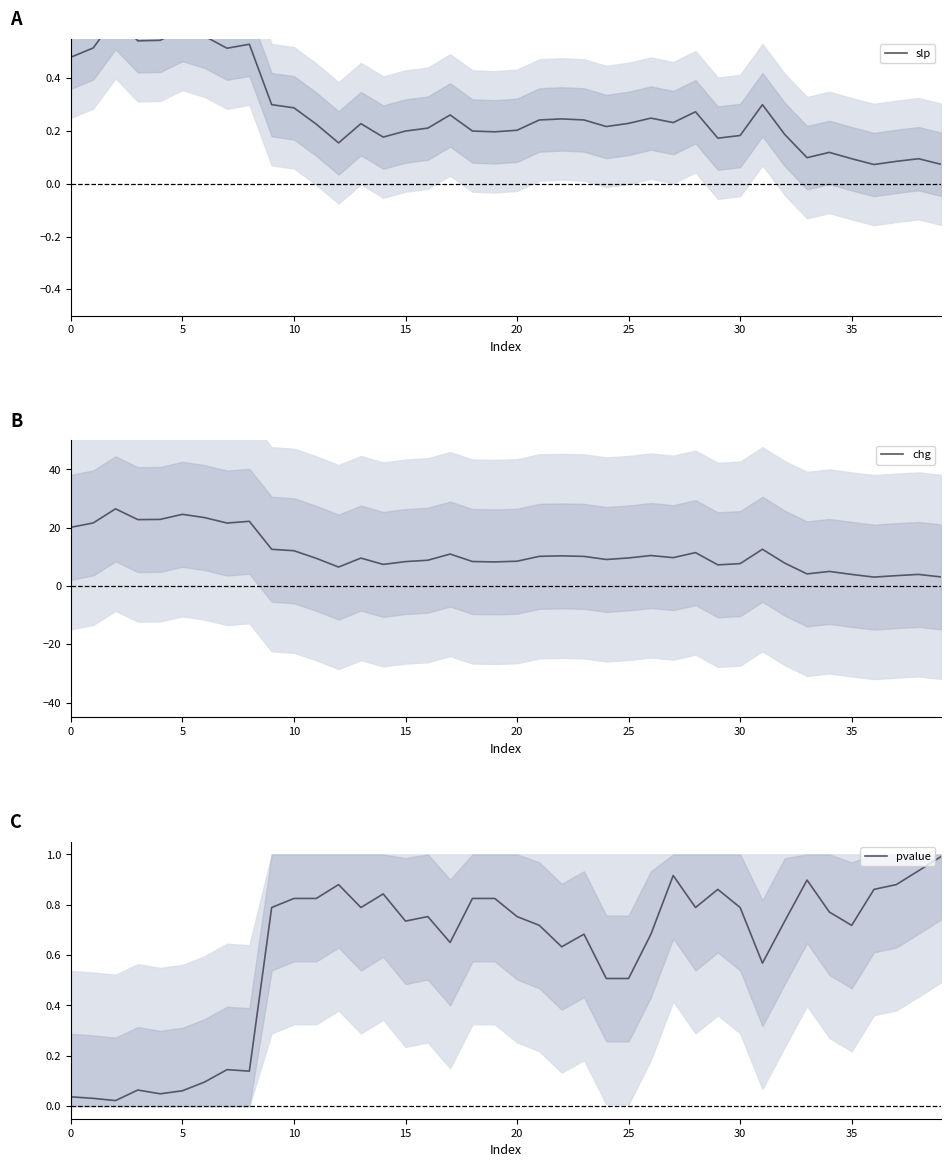

List the series in order of their peak value, highest first.

chg, pvalue, slp